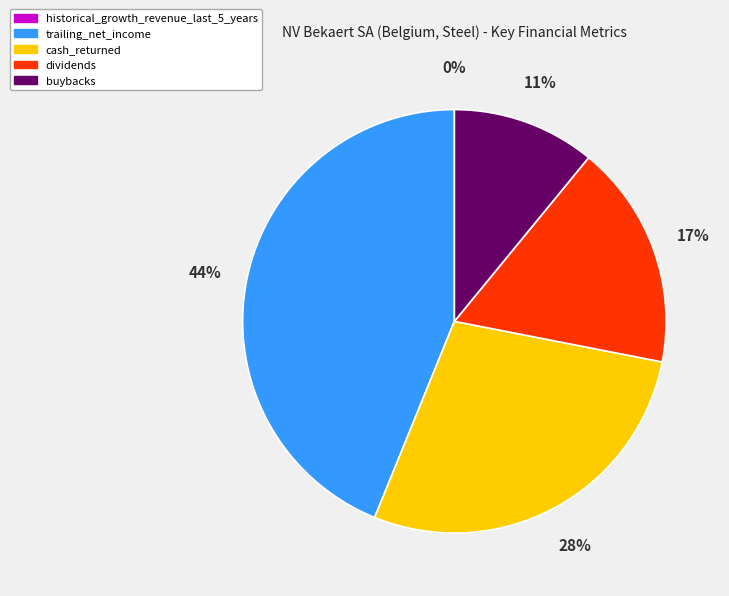

Which category has the biggest portion of the pie?

trailing_net_income